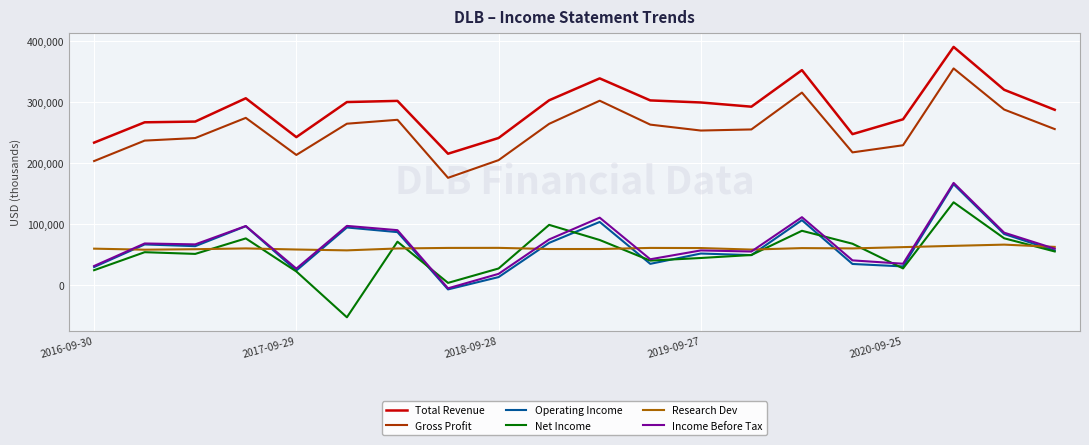

Is this an area chart (filled region under the line)?

No